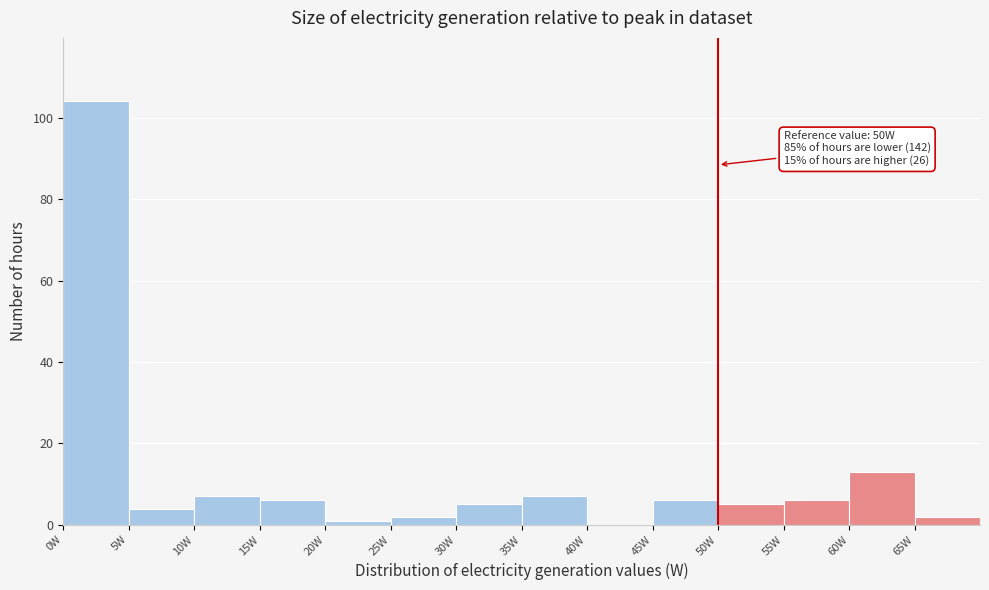

Over which range of the x-axis is the bar tallest?

0 to 5